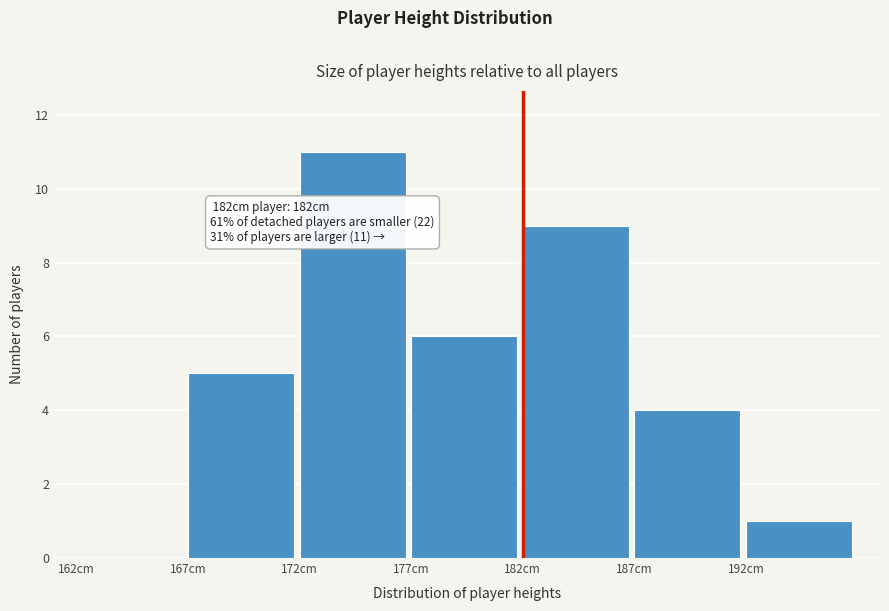

Which range on the x-axis has the tallest bar?

172 to 177